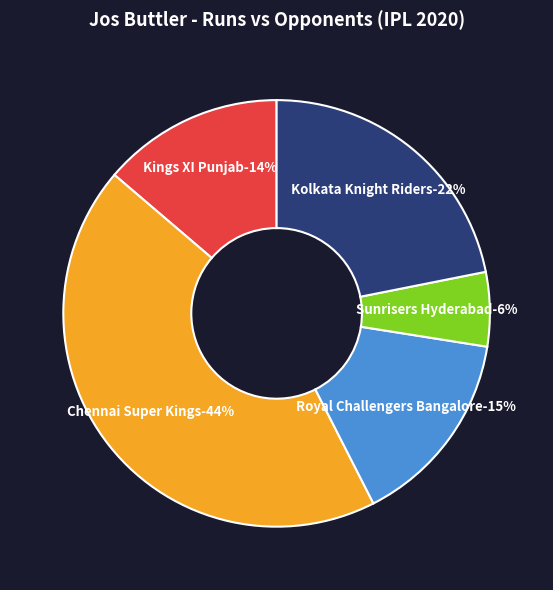

What is the total percentage of Kings XI Punjab and Royal Challengers Bangalore?

28.8%